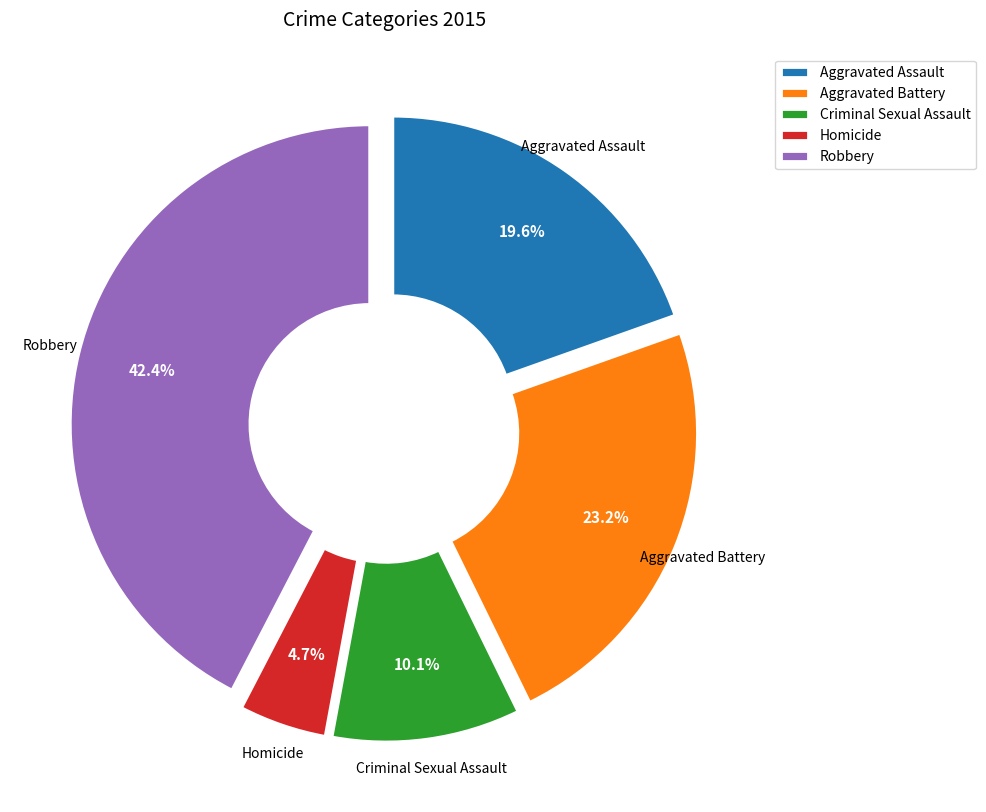

Rank the categories by value from highest to lowest.

Robbery, Aggravated Battery, Aggravated Assault, Criminal Sexual Assault, Homicide